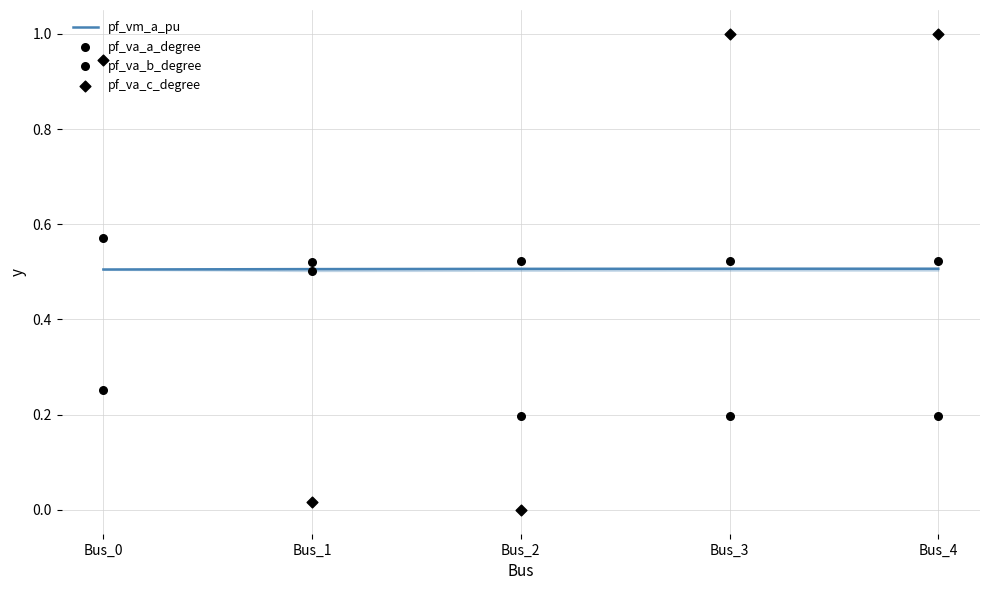

What are all the series names shown in the legend?

pf_vm_a_pu, pf_va_a_degree, pf_va_b_degree, pf_va_c_degree